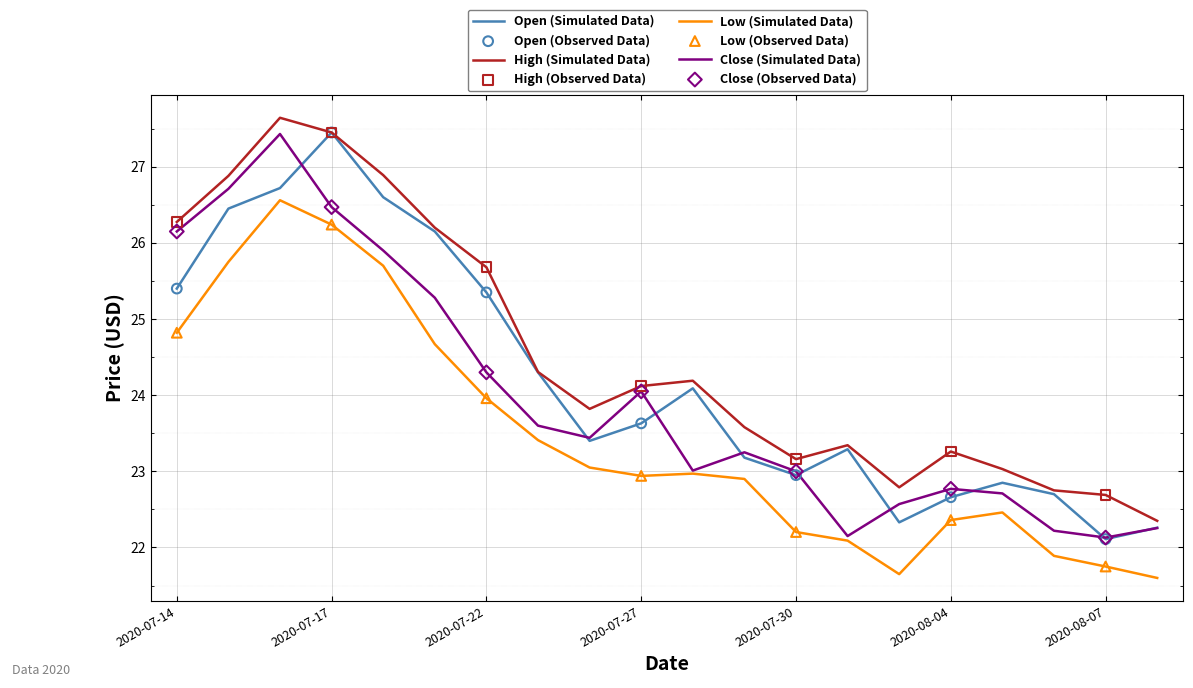

Which series has the largest total across all categories?

High (Simulated Data)